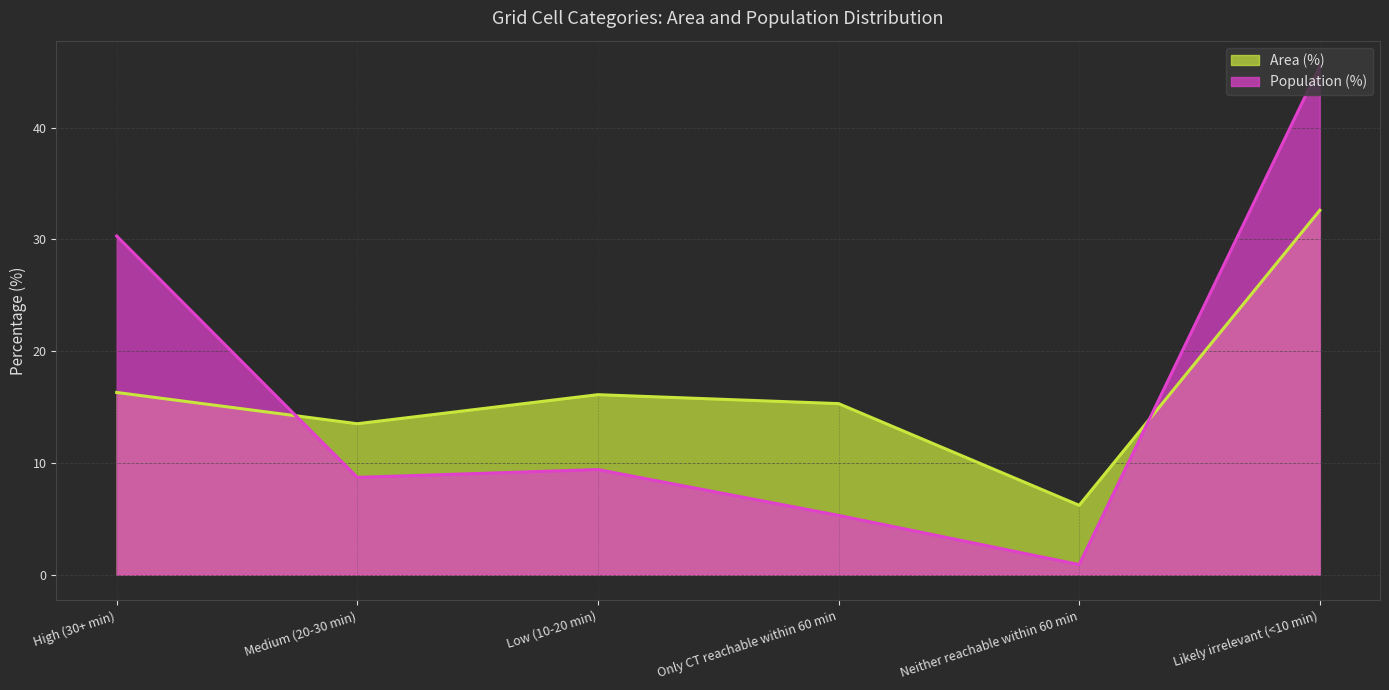

List the series in order of their overall mean, highest first.

Population (%), Area (%)